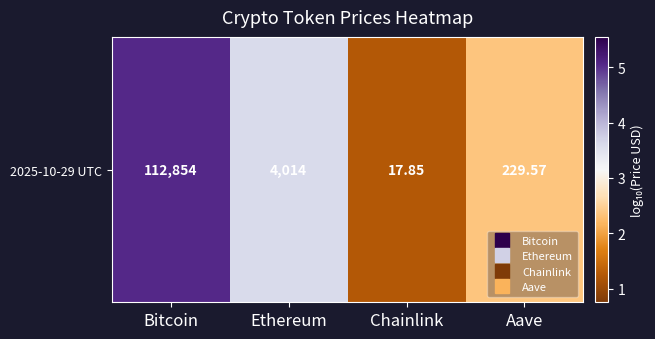

The chart shows a value of 1.2 at Bitcoin. True or false?

False